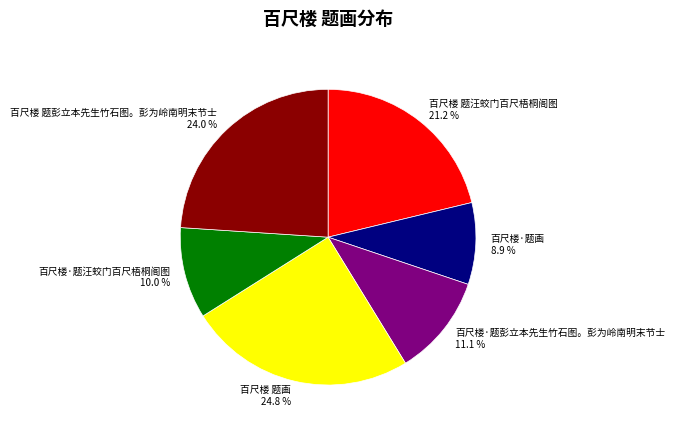

How many slices are in this pie chart?

6